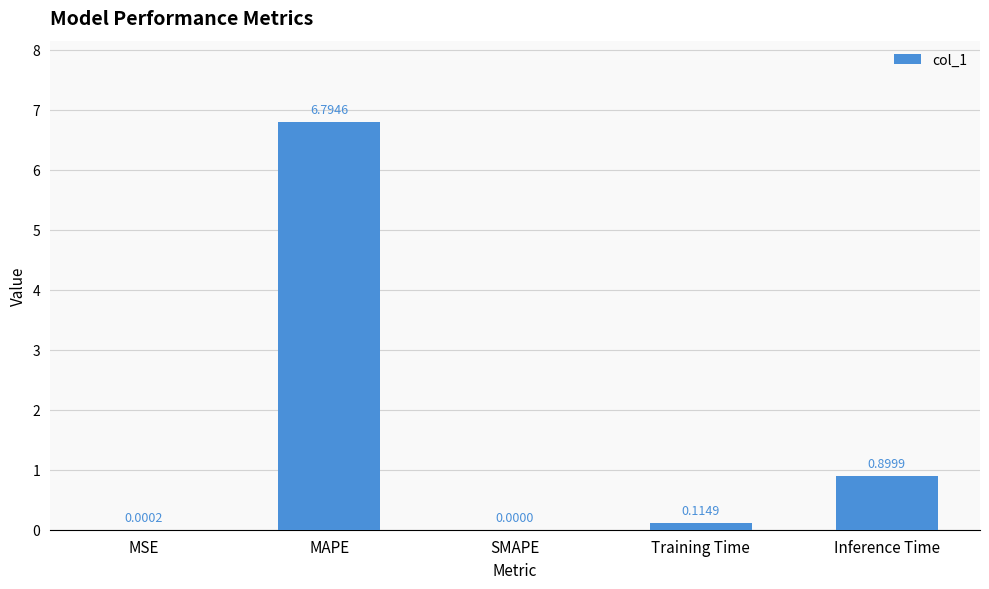

What is the sum of the values at SMAPE and MAPE?

6.8